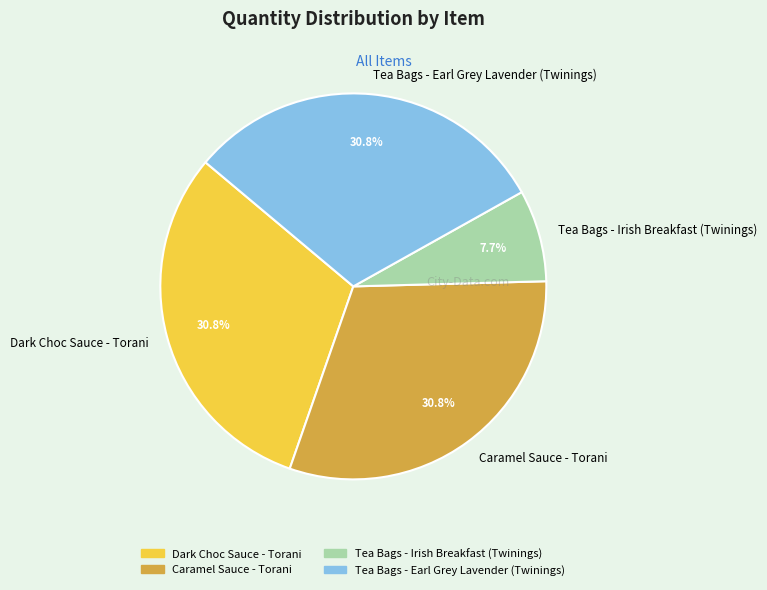

To the nearest percent, what is the combined percentage of Tea Bags - Irish Breakfast (Twinings) and Caramel Sauce - Torani?

38%